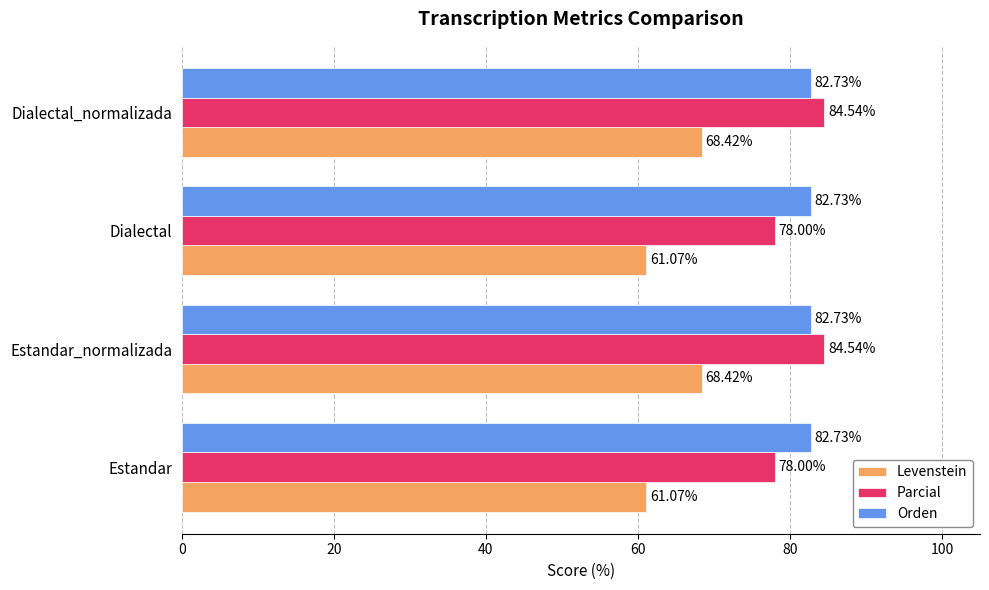

Which series changed the most between Estandar and Dialectal_normalizada?

Levenstein